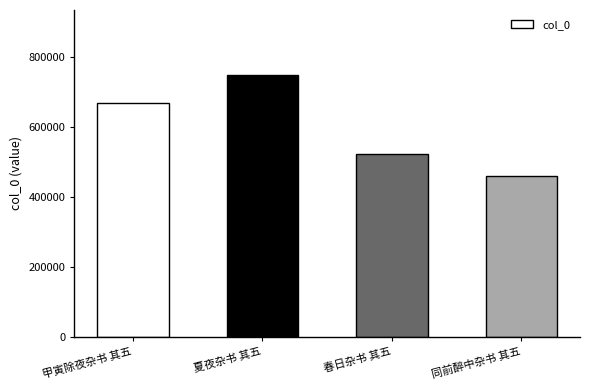

Reading right to left, list all the values displayed in this chart.

458234	521063	746228	668103